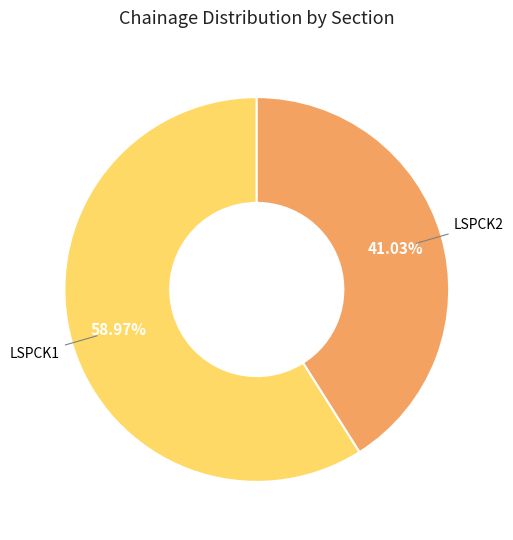

To the nearest percent, what is the difference between the largest and smallest slice percentages?

18%